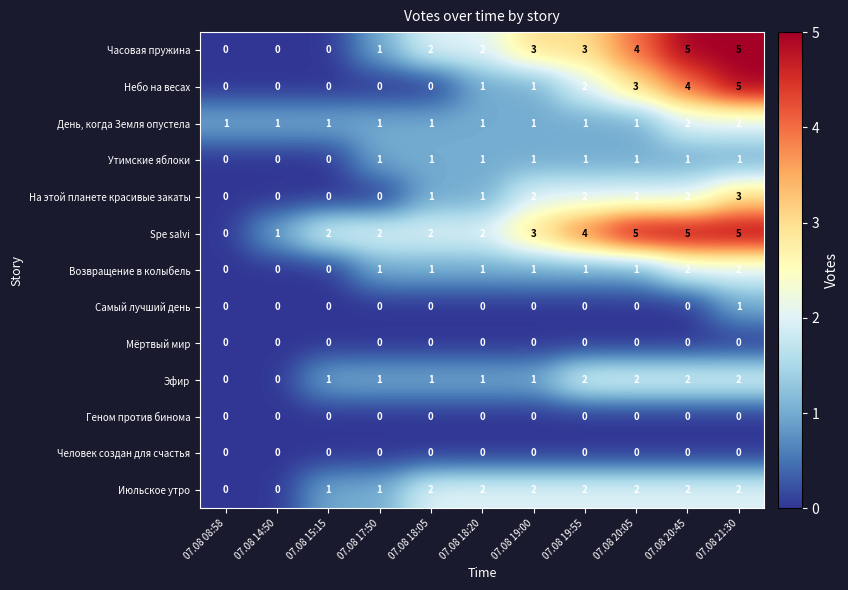

What is the maximum value shown in the chart?

5